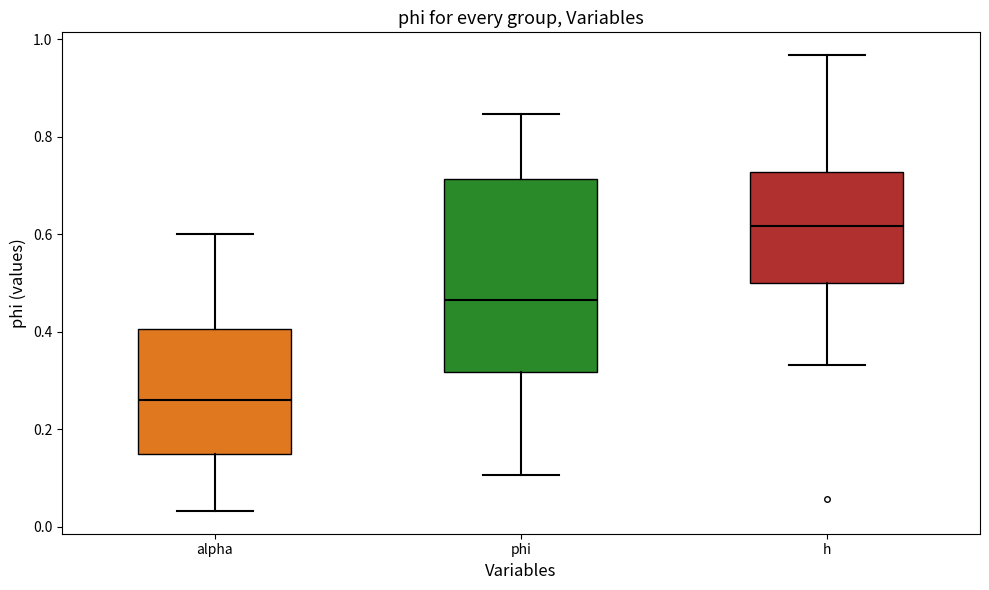

Which box is the tallest, from its lower edge to its upper edge?

phi